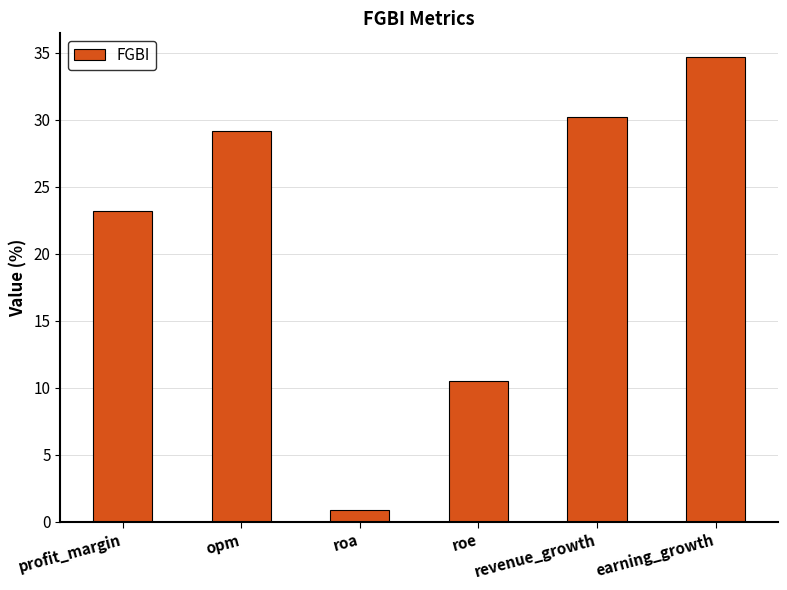

Count the number of categories in the chart.

6